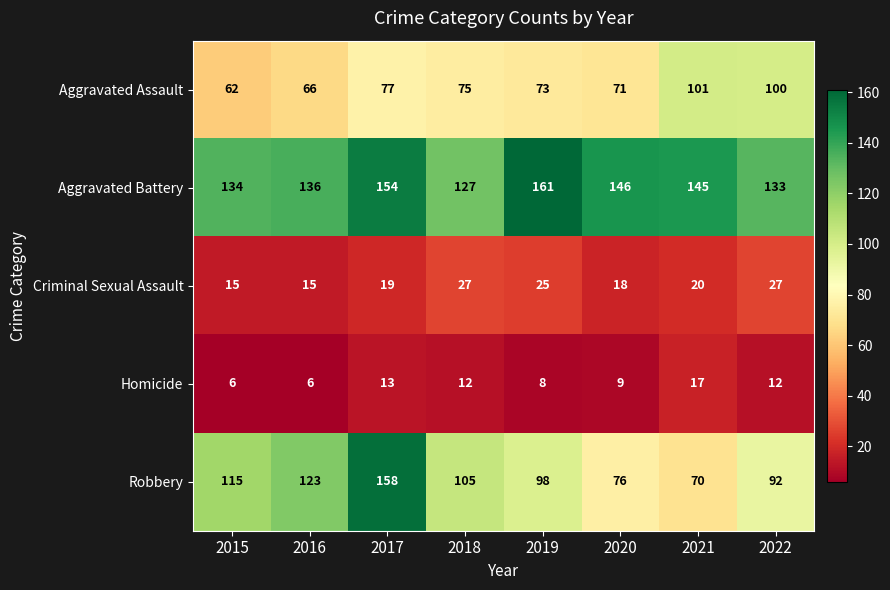

What is the average value of the Criminal Sexual Assault series?

21